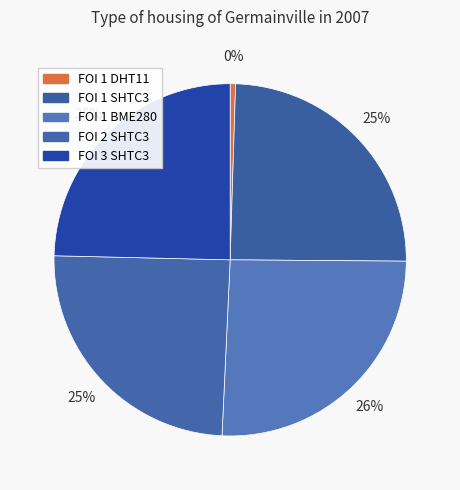

Which slice is the smallest?

FOI 1 DHT11